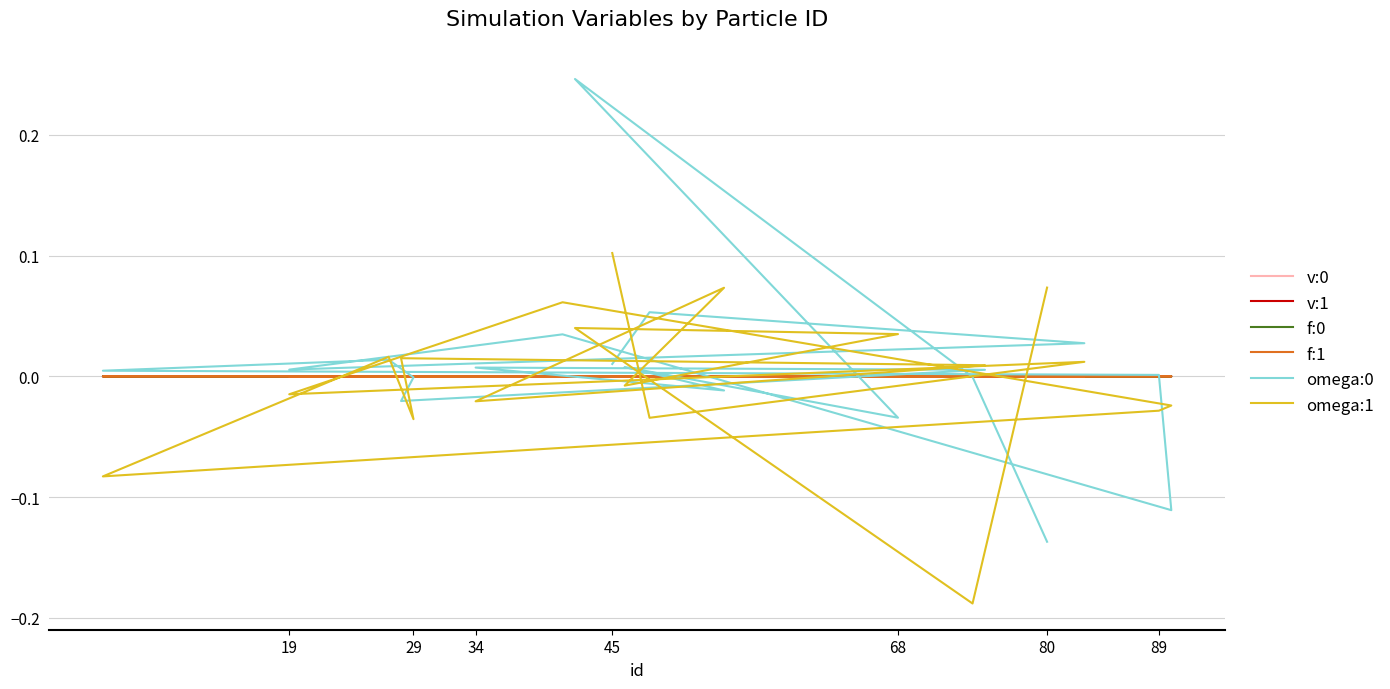

Reading left to right, transcribe all the data shown in this chart.

v:0: 0.0	0.0	0.0	0.0	0.0	0.0	0.0	0.0	0.0	0.0	0.0	0.0	0.0	0.0	0.0	0.0	0.0	0.0	0.0
v:1: 0.0	0.0	0.0	0.0	0.0	-0.0	-0.0	-0.0	0.0	0.0	0.0	-0.0	0.0	-0.0	-0.0	0.0	0.0	0.0	-0.0
f:0: 0.0	-0.0	-0.0	0.0	0.0	-0.0	-0.0	0.0	-0.0	0.0	0.0	0.0	0.0	0.0	-0.0	-0.0	-0.0	-0.0	-0.0
f:1: -0.0	-0.0	-0.0	0.0	-0.0	-0.0	0.0	0.0	-0.0	-0.0	-0.0	-0.0	0.0	-0.0	0.0	0.0	0.0	0.0	-0.0
omega:0: 0.0	0.1	0.0	0.0	0.0	-0.1	0.0	0.0	0.0	-0.0	-0.0	0.0	0.0	-0.0	0.0	-0.0	0.2	-0.0	-0.1
omega:1: 0.1	-0.0	0.0	-0.0	0.1	-0.0	-0.0	-0.1	0.0	-0.0	0.0	0.0	-0.0	0.1	-0.0	0.0	0.0	-0.2	0.1